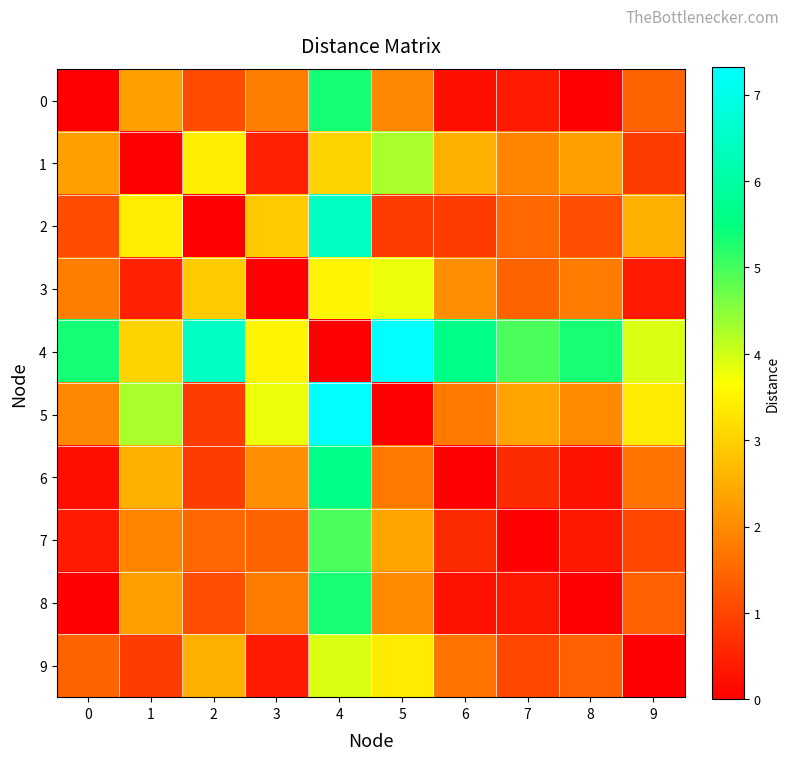

Reading left to right, list all the values displayed in this chart.

0: 0=0.0	1=2.3	2=1.1	3=1.8	4=5.3	5=2.0	6=0.2	7=0.4	8=0.0	9=1.4
1: 0=2.3	1=0.0	2=3.4	3=0.5	4=3.0	5=4.3	6=2.5	7=1.9	8=2.3	9=0.9
2: 0=1.1	1=3.4	2=0.0	3=2.9	4=6.5	5=0.9	6=0.9	7=1.5	8=1.1	9=2.5
3: 0=1.8	1=0.5	2=2.9	3=0.0	4=3.5	5=3.8	6=2.1	7=1.4	8=1.8	9=0.4
4: 0=5.3	1=3.0	2=6.5	3=3.5	4=0.0	5=7.3	6=5.6	7=5.0	8=5.3	9=3.9
5: 0=2.0	1=4.3	2=0.9	3=3.8	4=7.3	5=0.0	6=1.7	7=2.4	8=2.0	9=3.4
6: 0=0.2	1=2.5	2=0.9	3=2.1	4=5.6	5=1.7	6=0.0	7=0.6	8=0.3	9=1.7
7: 0=0.4	1=1.9	2=1.5	3=1.4	4=5.0	5=2.4	6=0.6	7=0.0	8=0.4	9=1.0
8: 0=0.0	1=2.3	2=1.1	3=1.8	4=5.3	5=2.0	6=0.3	7=0.4	8=0.0	9=1.4
9: 0=1.4	1=0.9	2=2.5	3=0.4	4=3.9	5=3.4	6=1.7	7=1.0	8=1.4	9=0.0